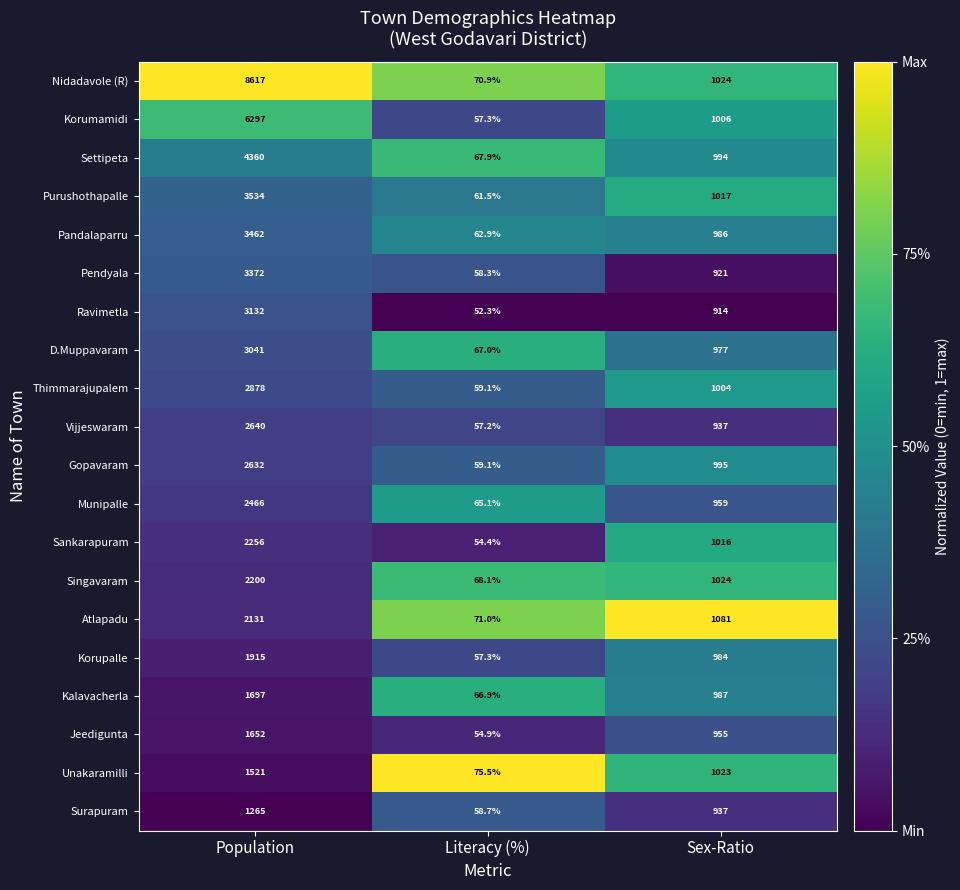

At which label does Pandalaparru first exceed 986?

Population